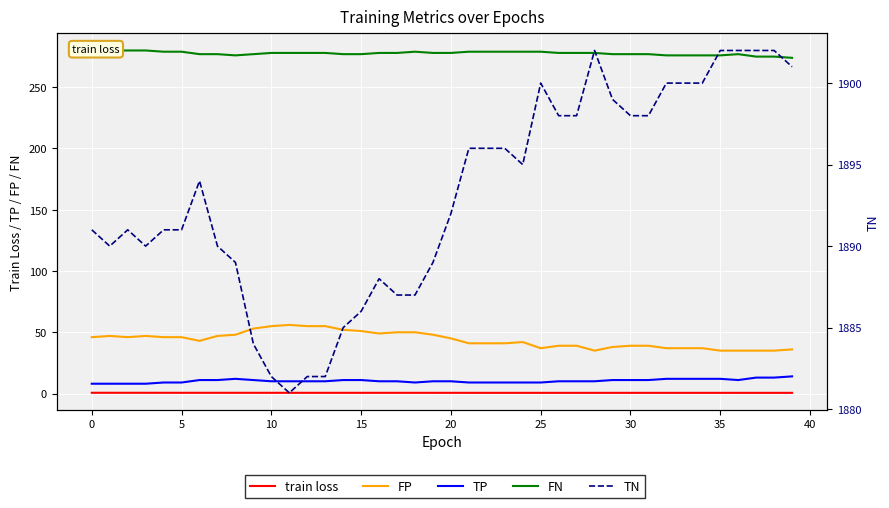

List the series in order of their peak value, highest first.

TN, FN, FP, TP, train loss